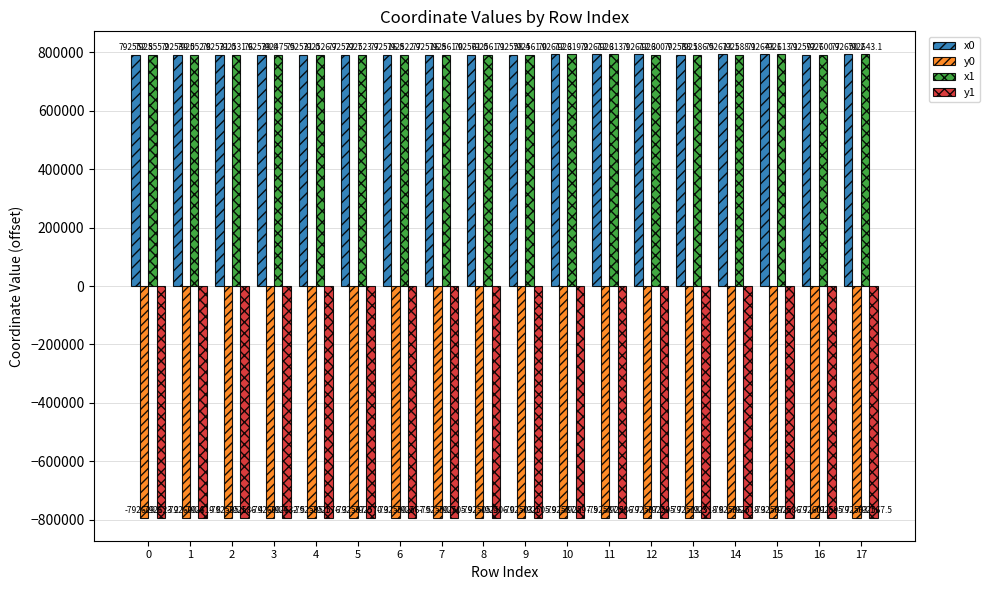

Which series has the largest total across all categories?

x0